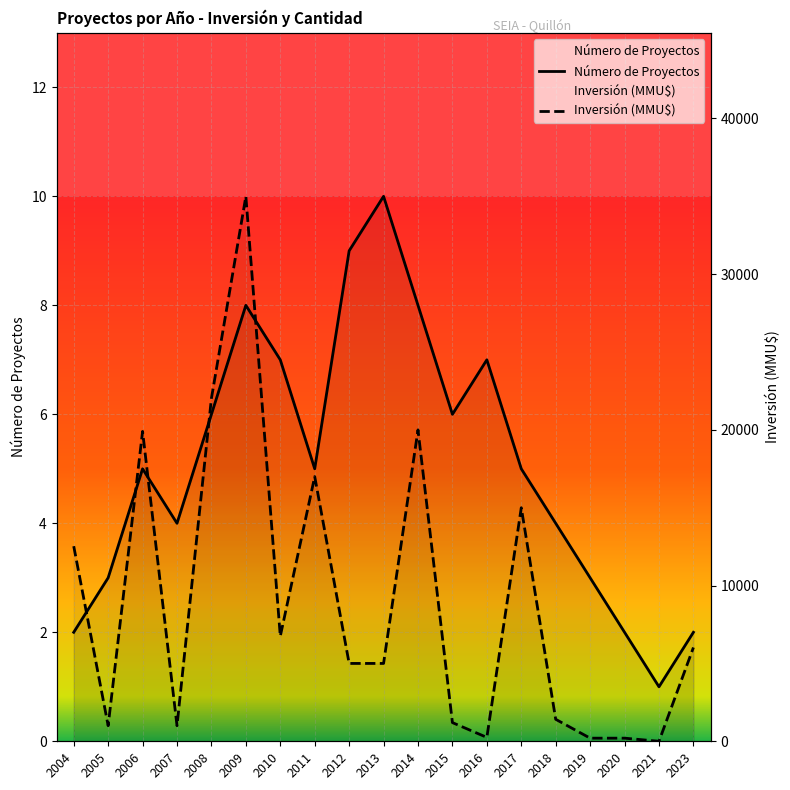

List the series in order of their peak value, highest first.

Inversión (MMU$), Número de Proyectos